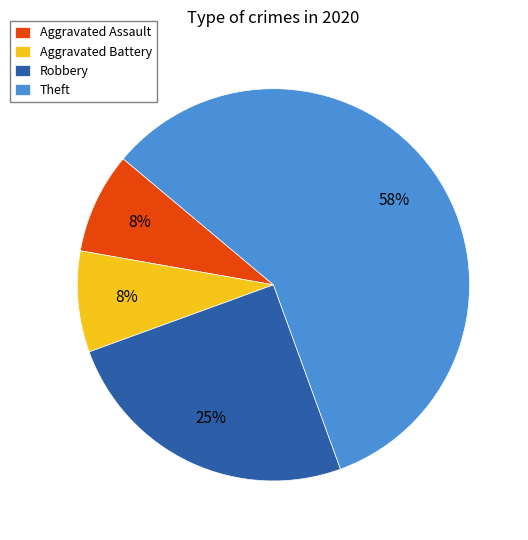

The Robbery slice represents 25% of the pie. True or false?

True